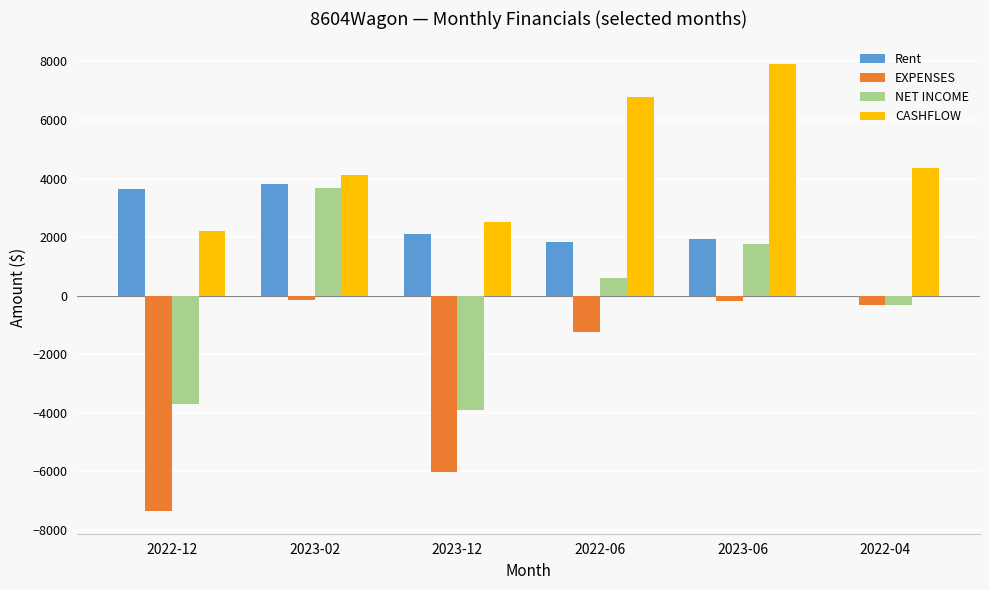

Which series has the largest total across all categories?

CASHFLOW